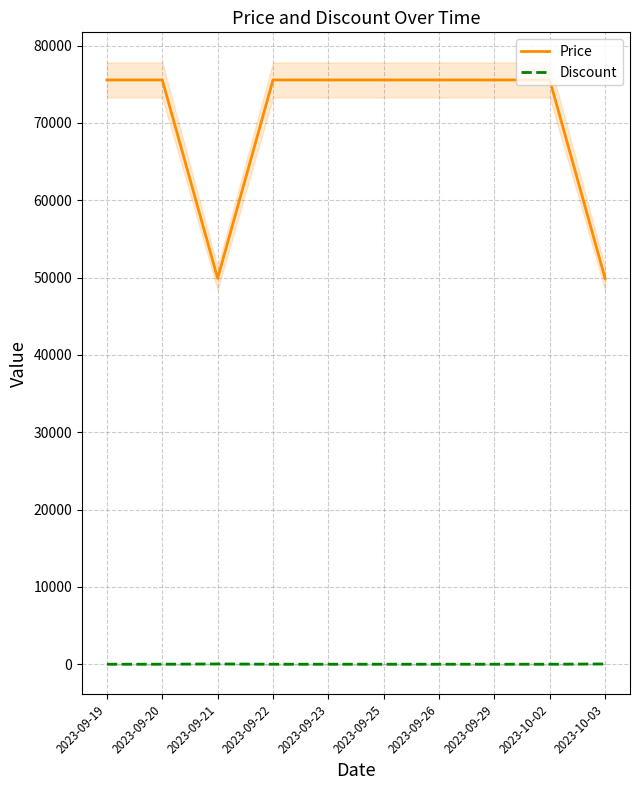

Is the value of Price at 2023-09-19 greater than the value of Discount at 2023-09-21?

Yes